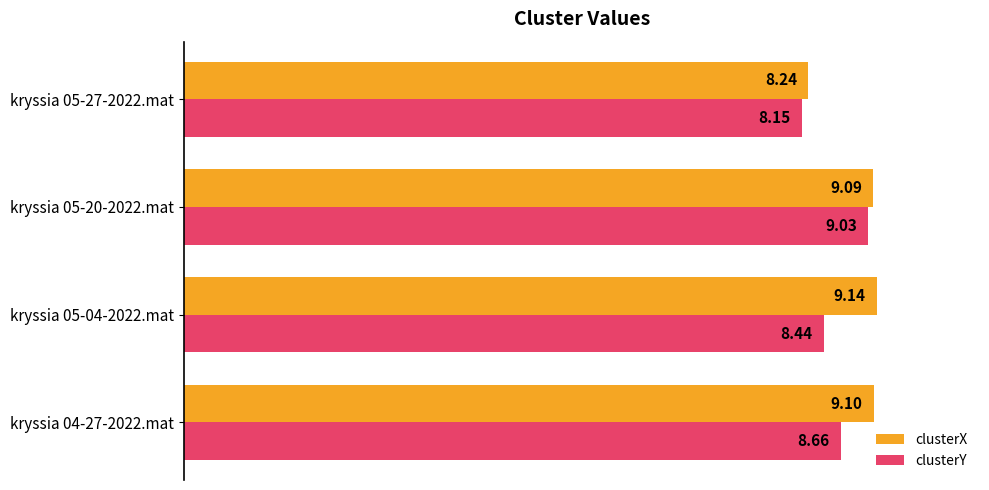

What are all the series names shown in the legend?

clusterX, clusterY